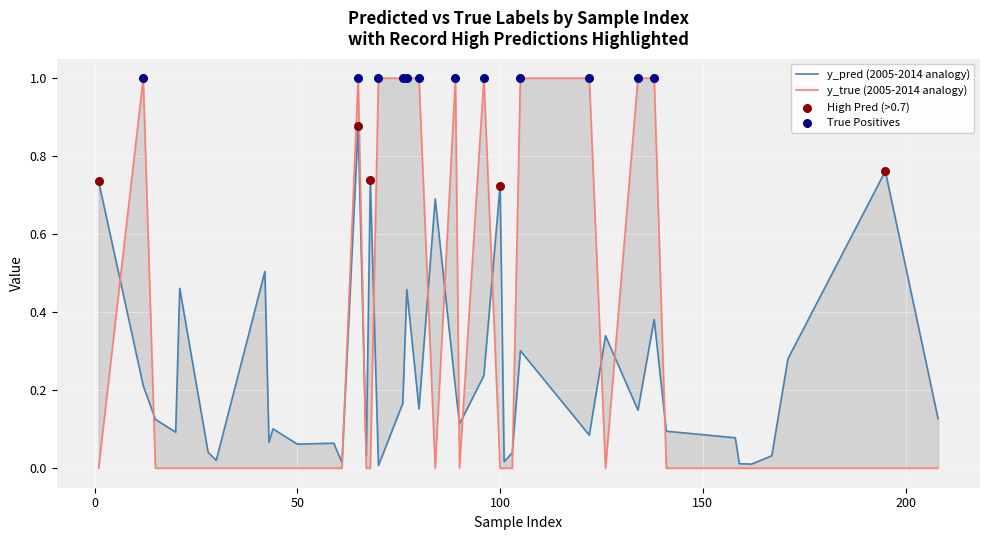

Which series has the largest Y range (max minus min)?

y_true